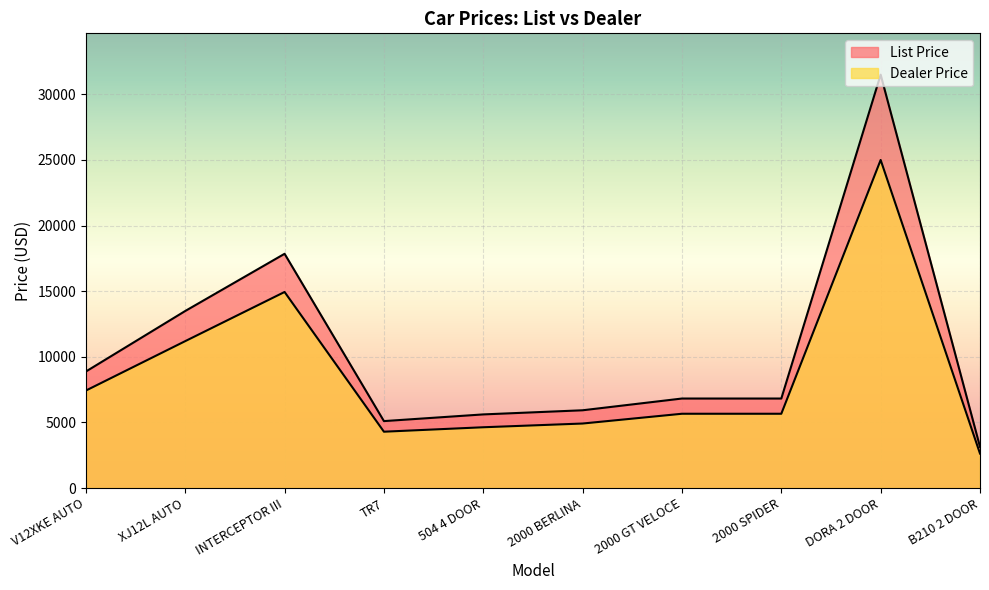

How many lines are shown in the chart?

2